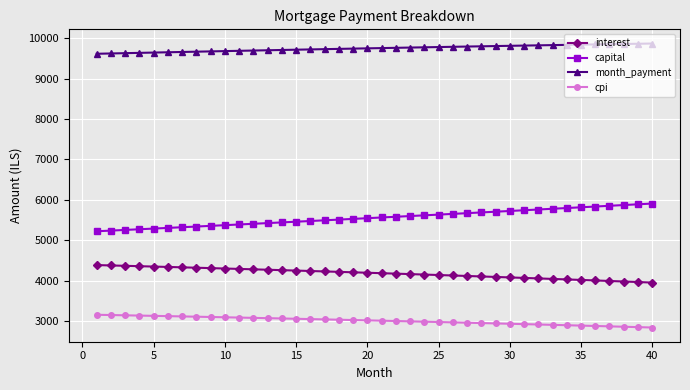

True or false: month_payment and cpi cross at least once.

False